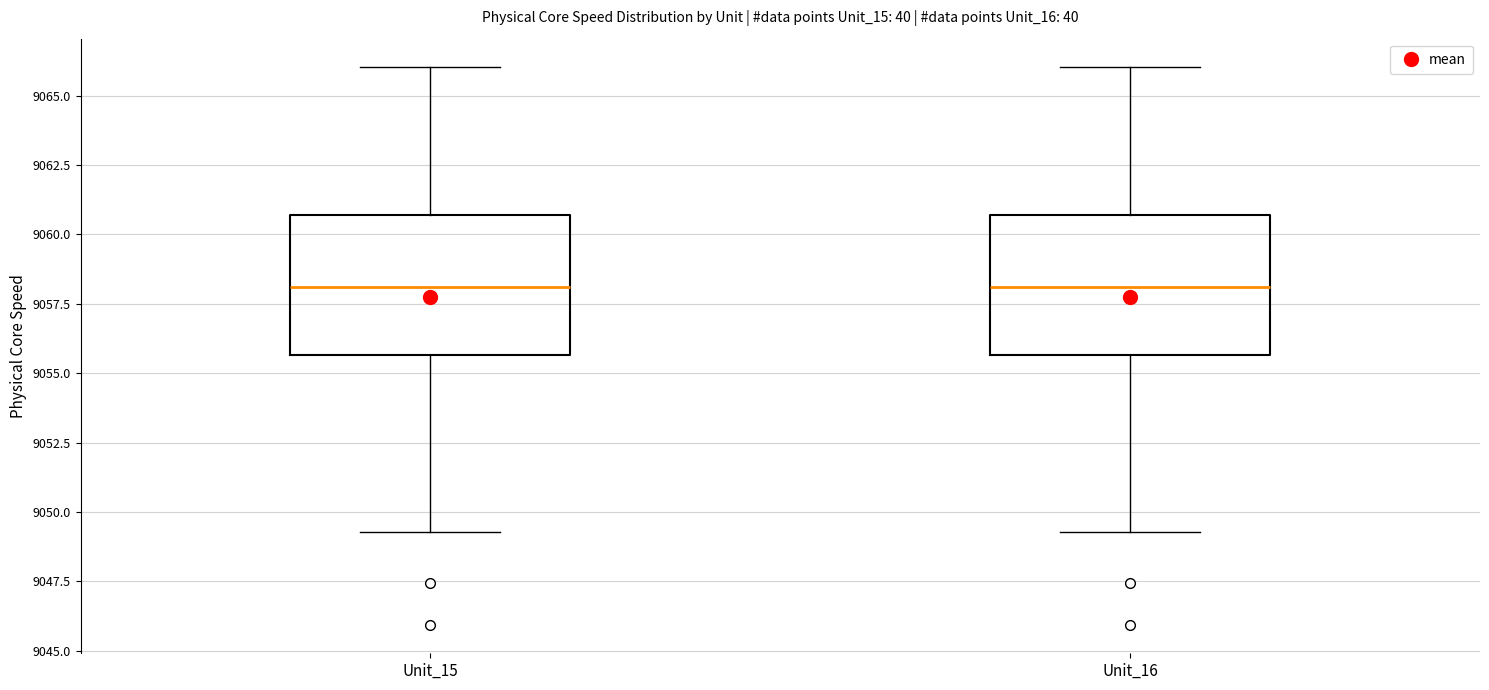

Where is the lower edge of the box for Unit_15 on the y-axis? The values are not printed on the chart, so give them approximately, as read against the axis.

9055.5